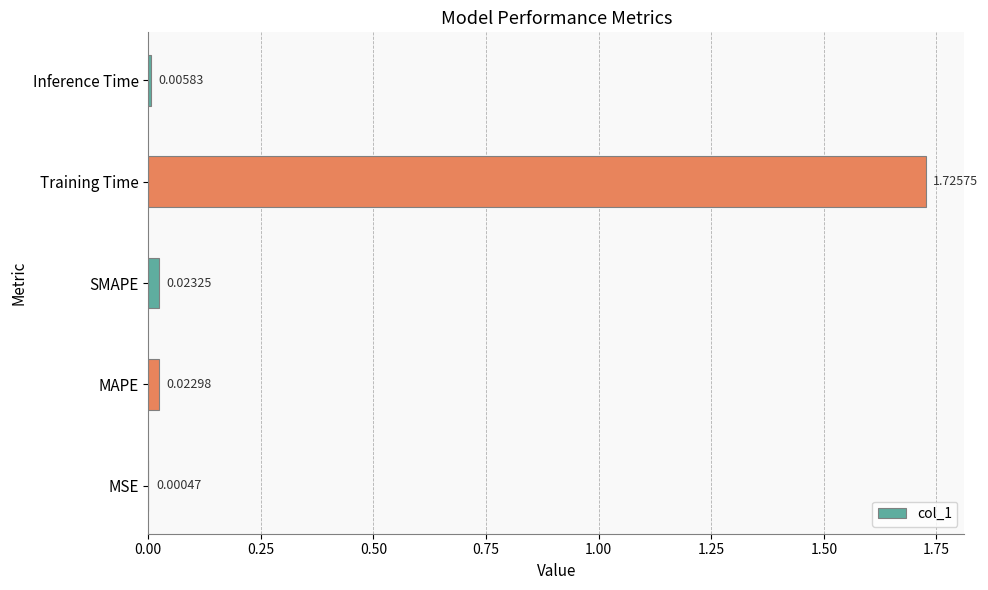

At which category does the chart reach its peak across all series?

Training Time